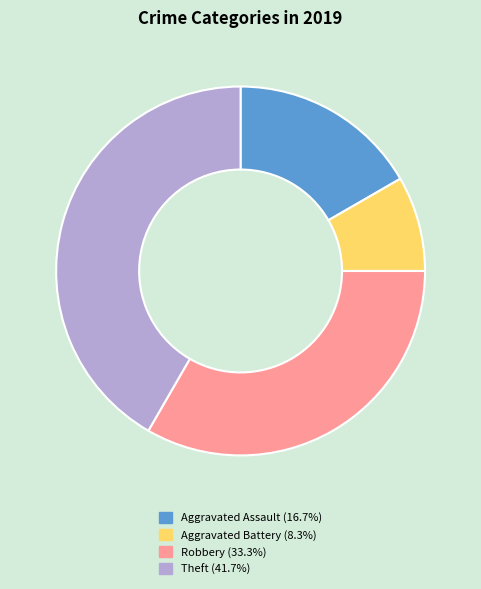

Is there a majority slice in this chart?

No